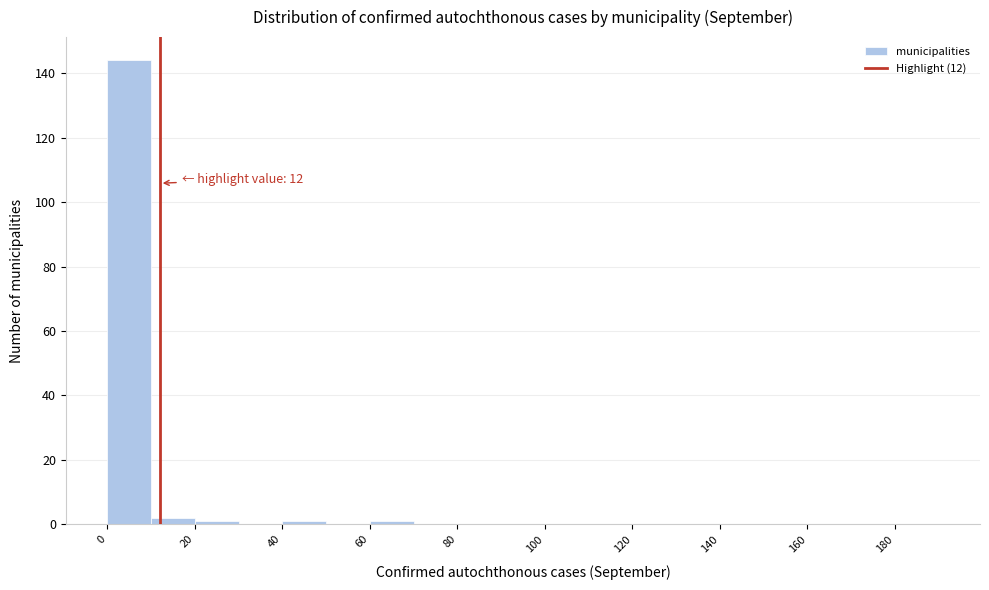

Which range on the x-axis has the tallest bar?

0 to 10